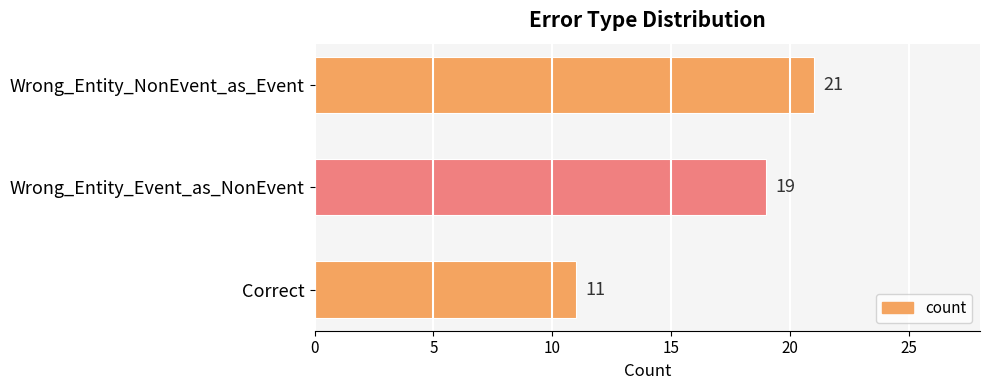

True or false: the data shows 11 at Correct.

True